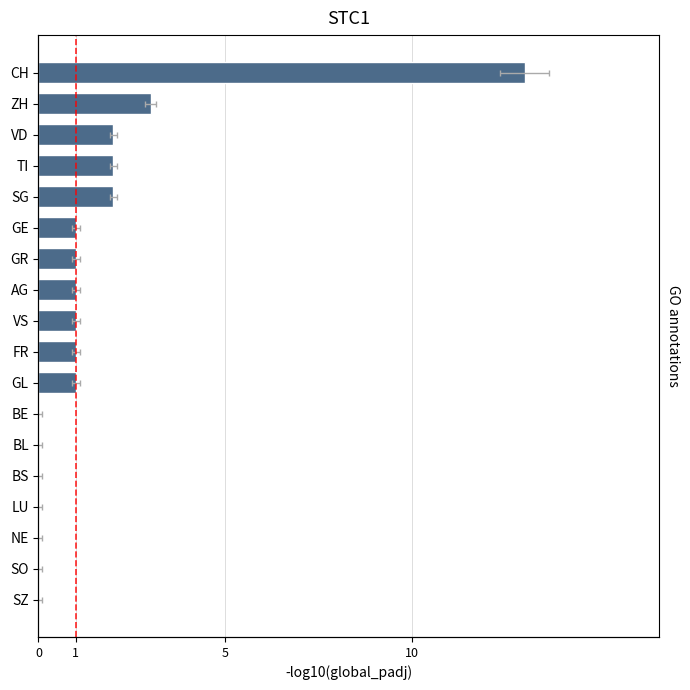

True or false: the data shows 0 at 6.

True